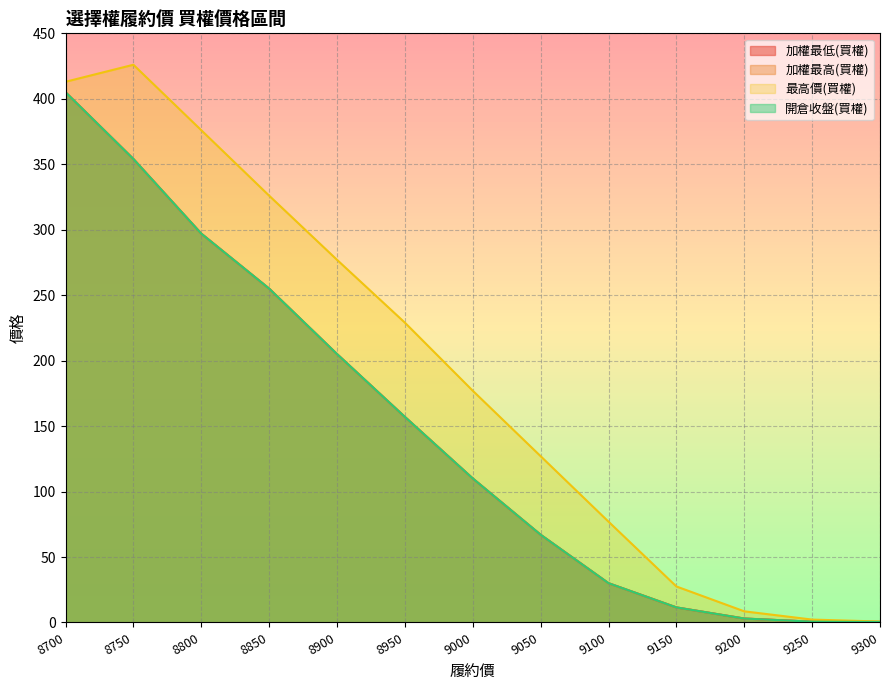

What is the smallest value displayed?

0.4